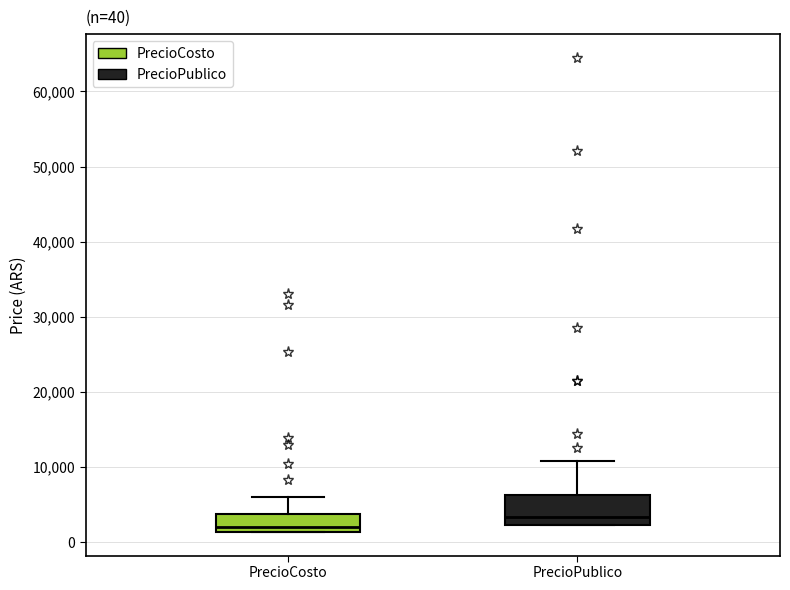

Which box's median line is the highest?

PrecioPublico